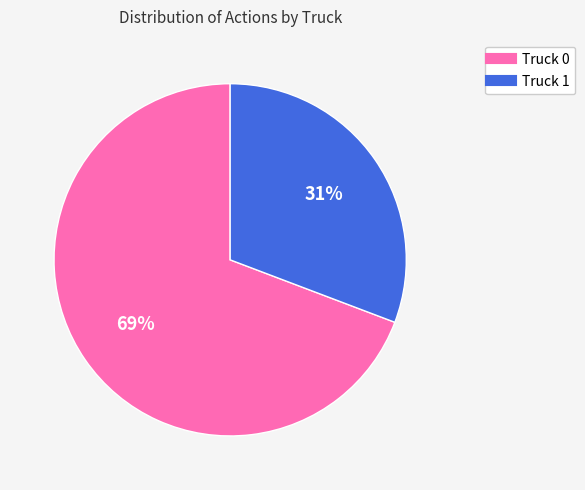

What is the largest slice in the pie chart?

Truck 0